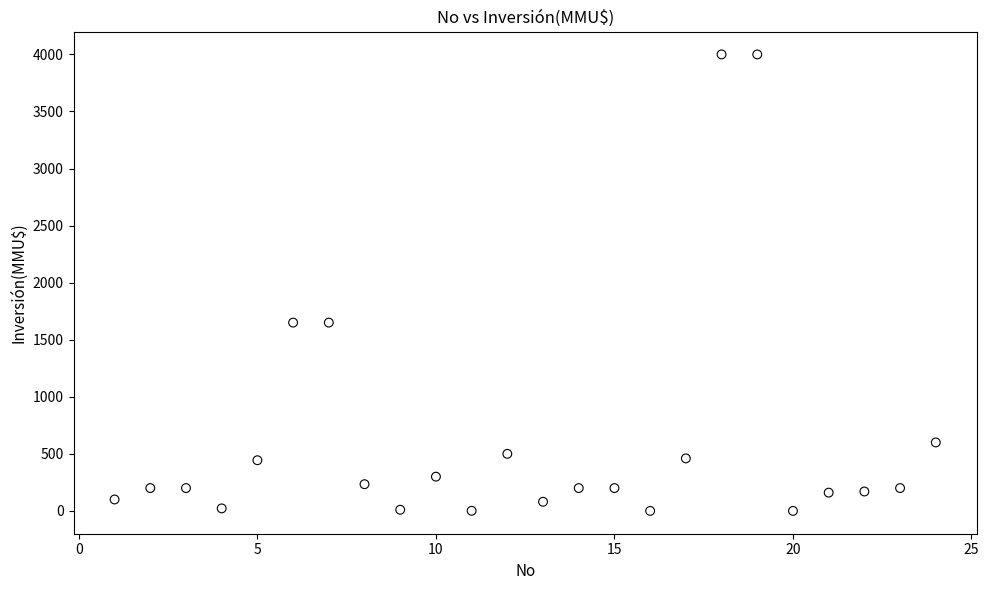

What is the range of X values (max minus min)?

23